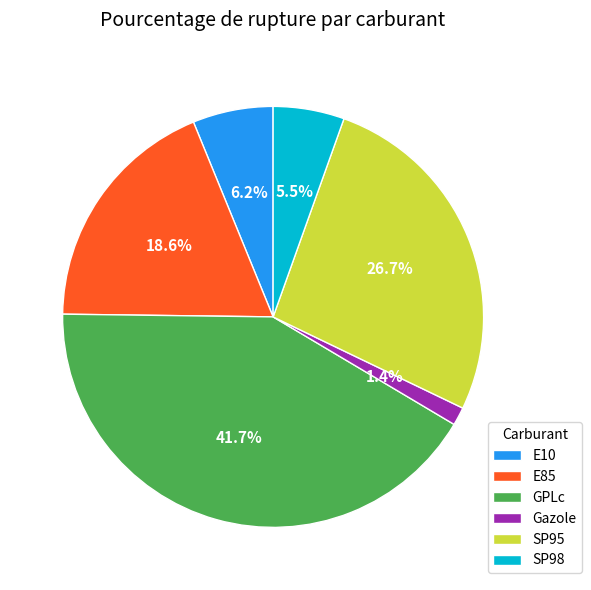

How many slices are in this pie chart?

6